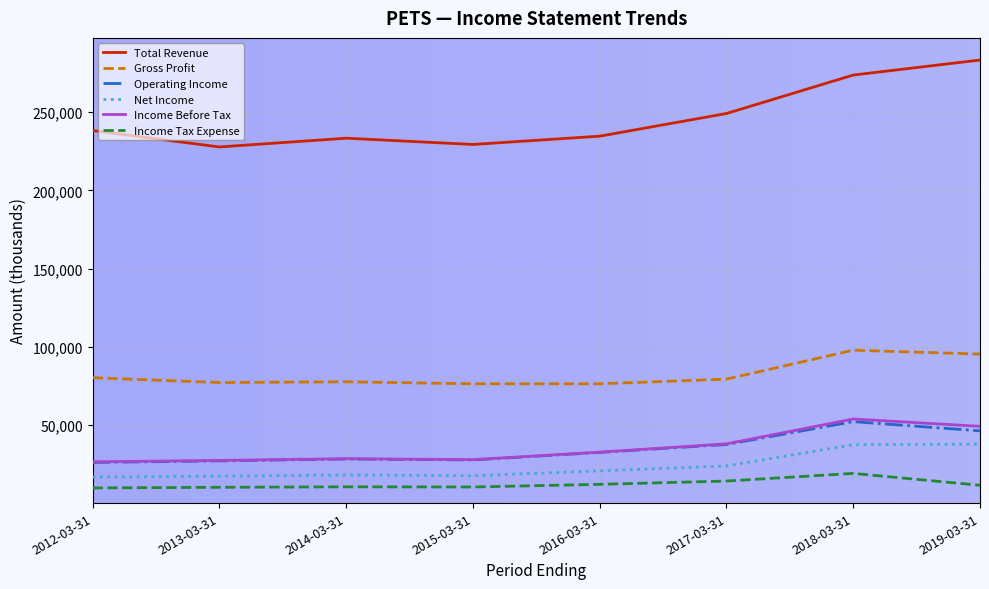

Which series has the largest total across all categories?

Total Revenue